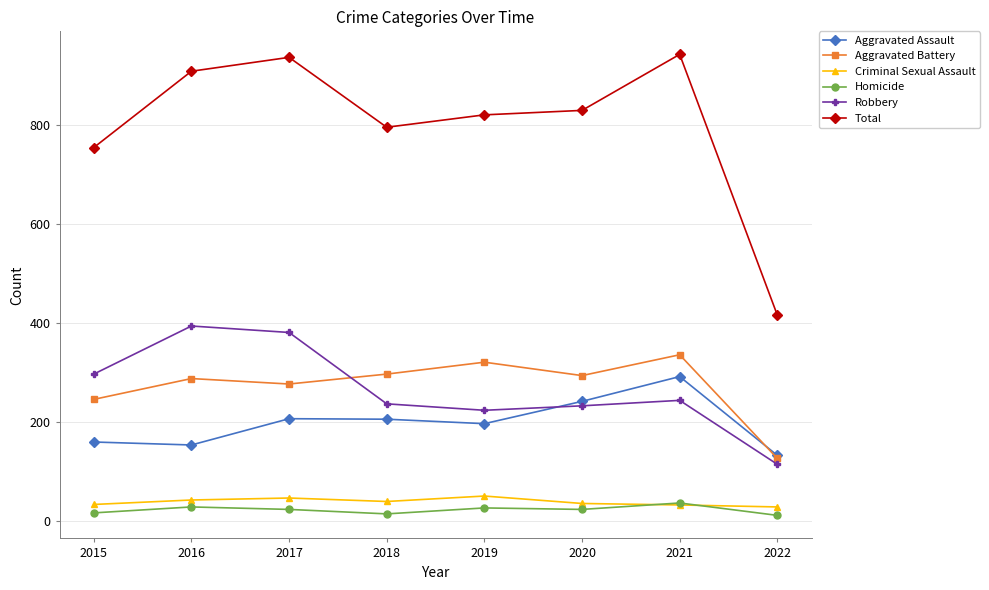

Is the value of Robbery at 2016 greater than the value of Total at 2016?

No